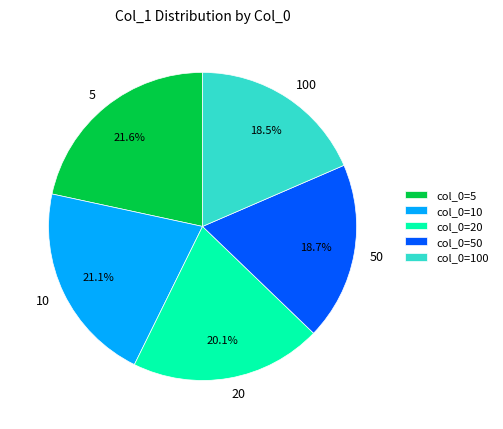

Is the sum of col_0=20 and col_0=50 greater than half?

No